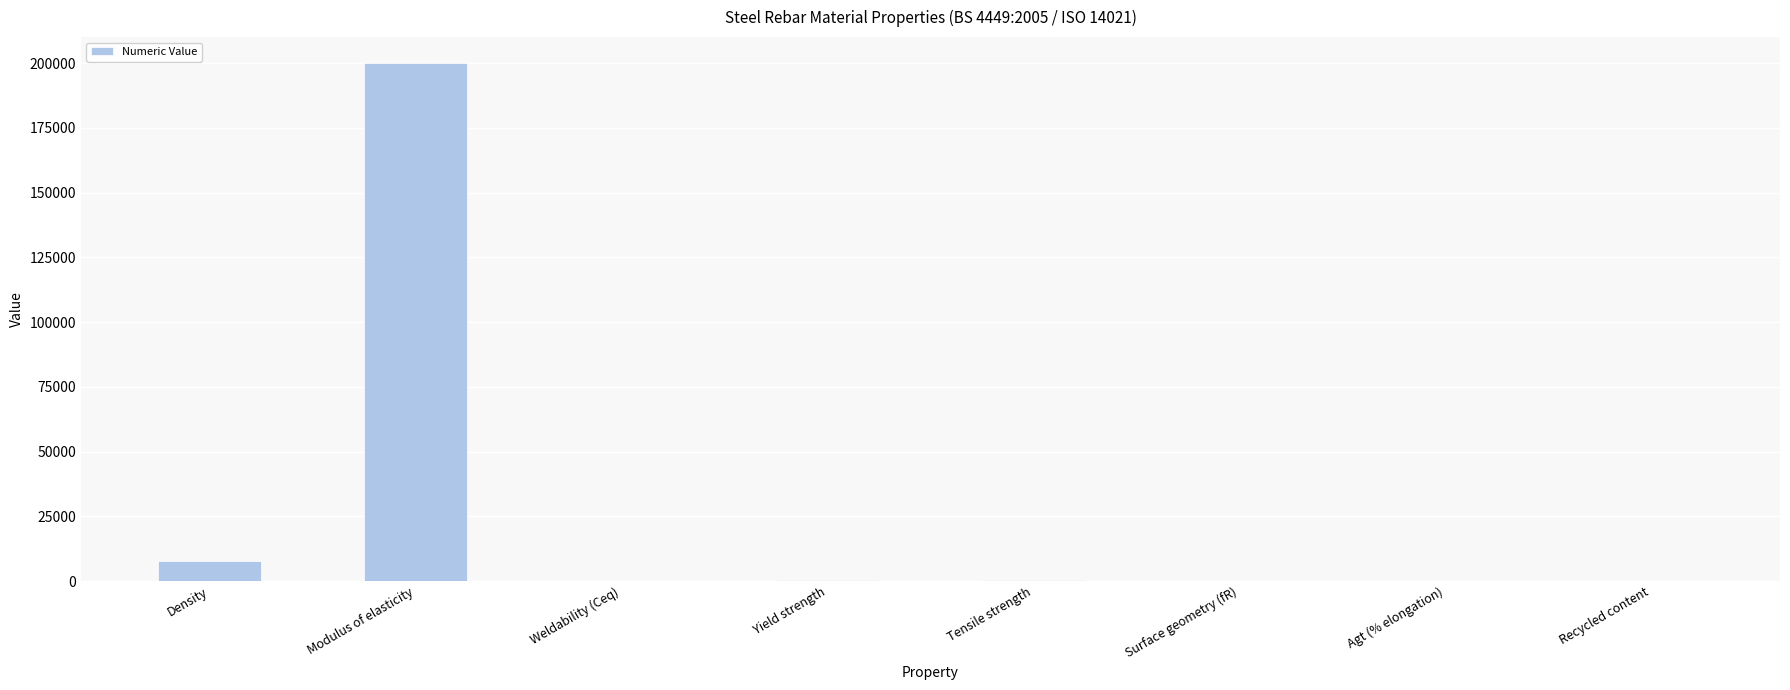

What is the change in value from Yield strength to Agt (% elongation)?

-495.0